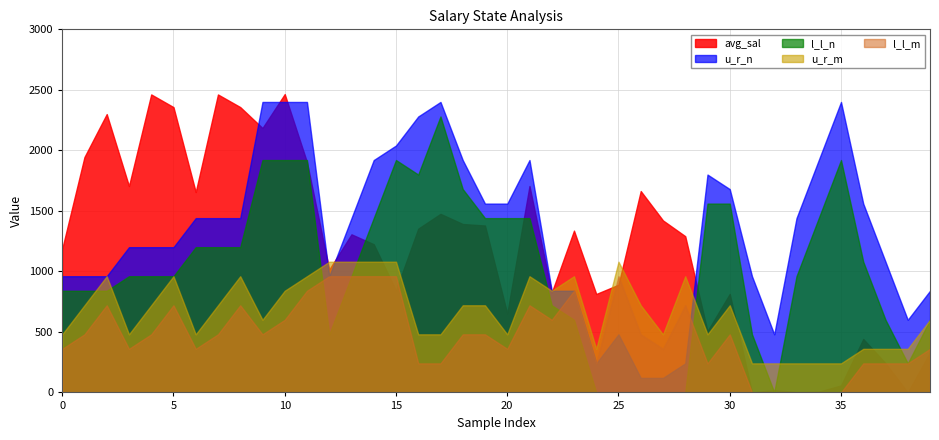

The value of avg_sal at 8 is 861.9. True or false?

False